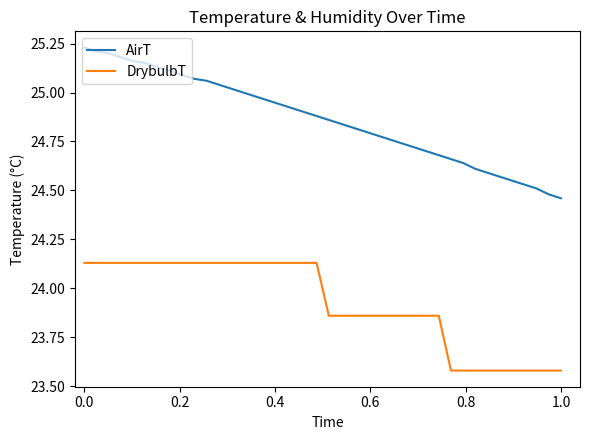

True or false: DrybulbT and AirT cross at least once.

False